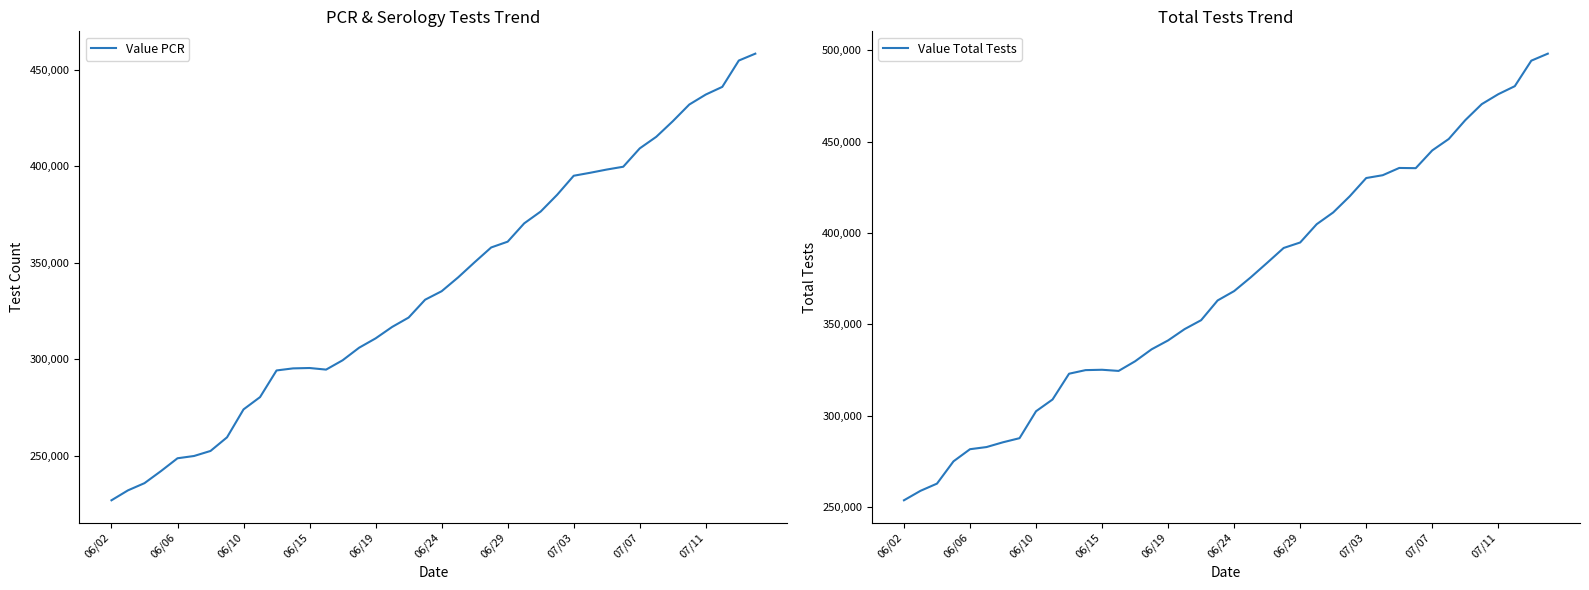

At which label does Value Total Tests reach its minimum?

06/02